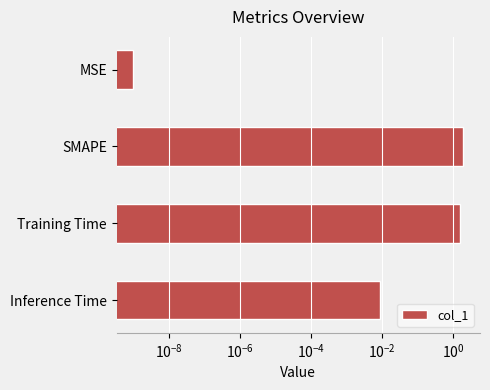

How many values are below 1?

2